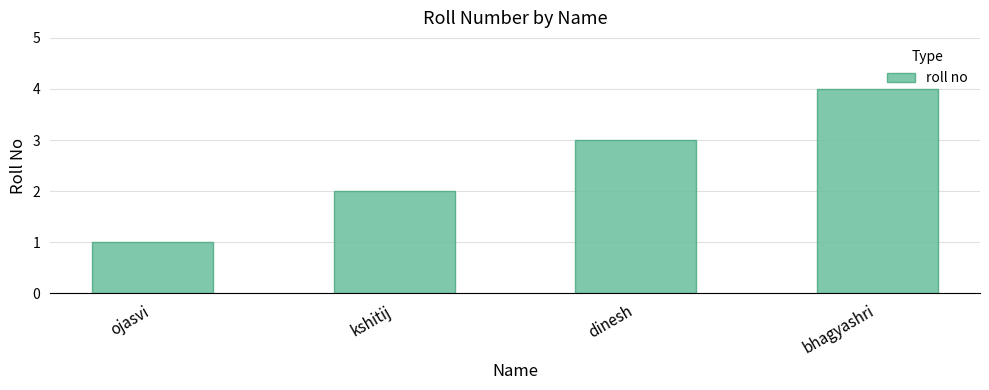

At which label is the value closest to 2?

kshitij